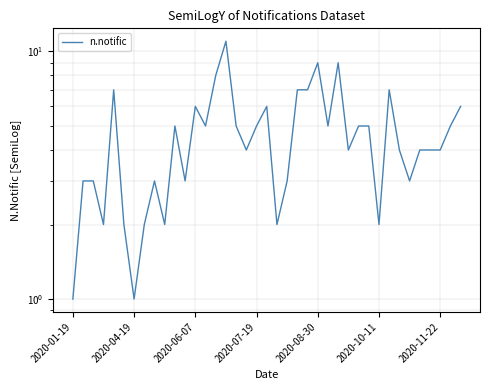

What is the greatest value displayed?

11